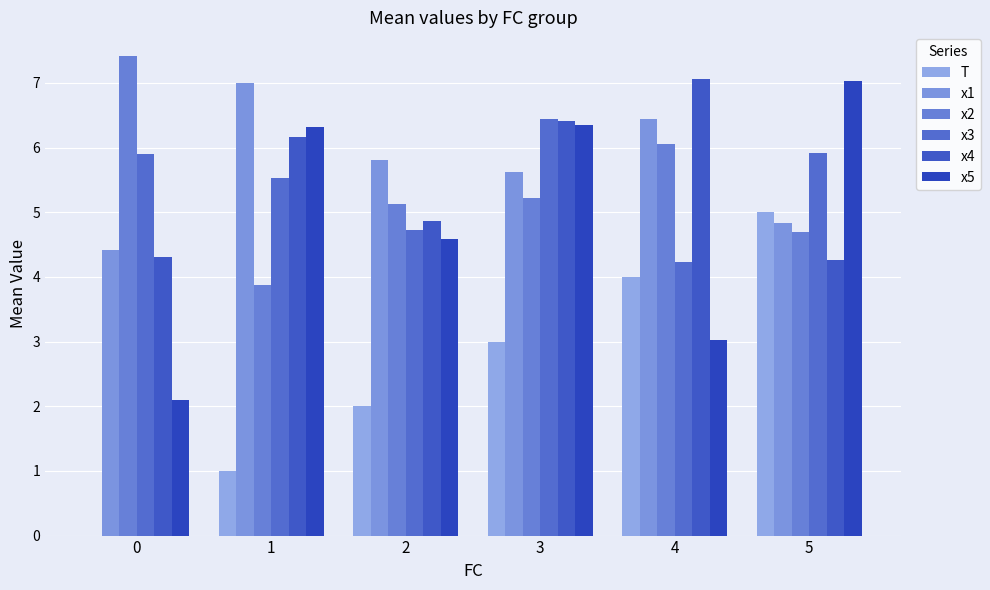

What is the total value across all series at 5?

31.7